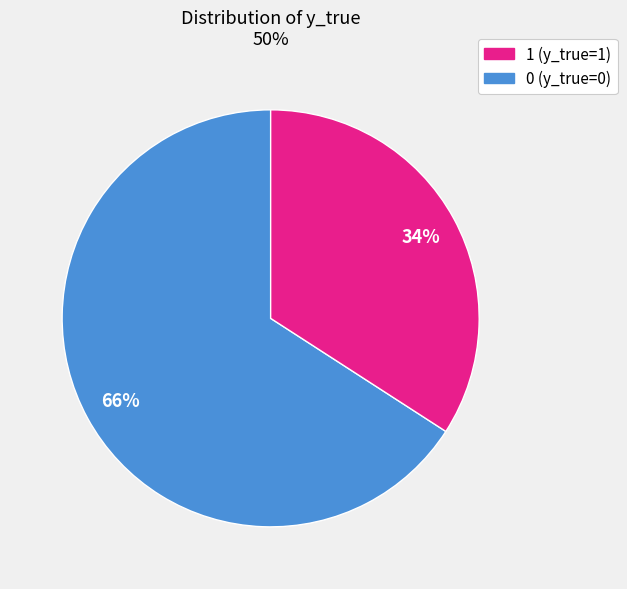

Is there any slice that represents more than half of the pie?

Yes